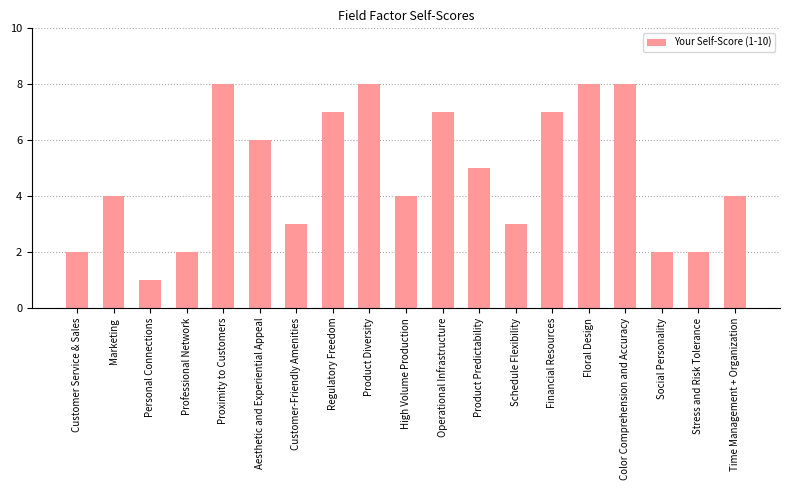

Are the bars horizontal?

No